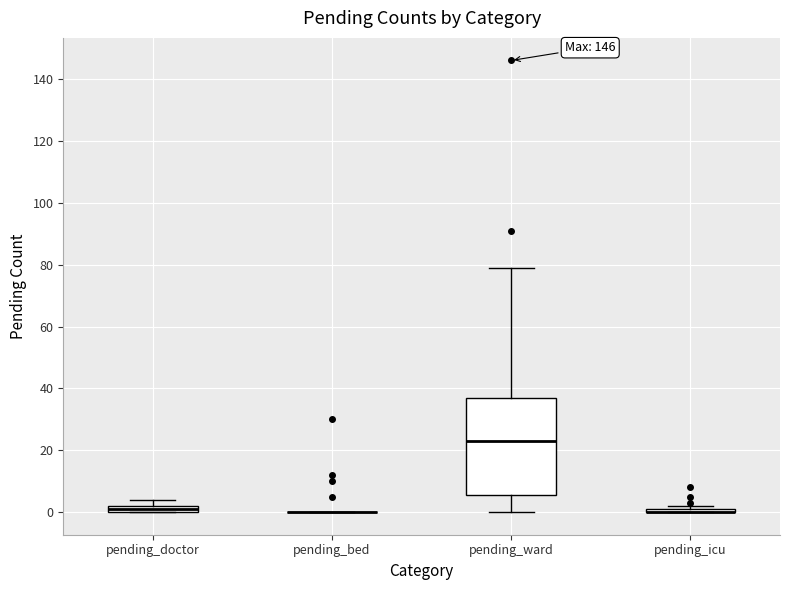

Where is the upper edge of the box for pending_doctor on the y-axis? The values are not printed on the chart, so give them approximately, as read against the axis.

2